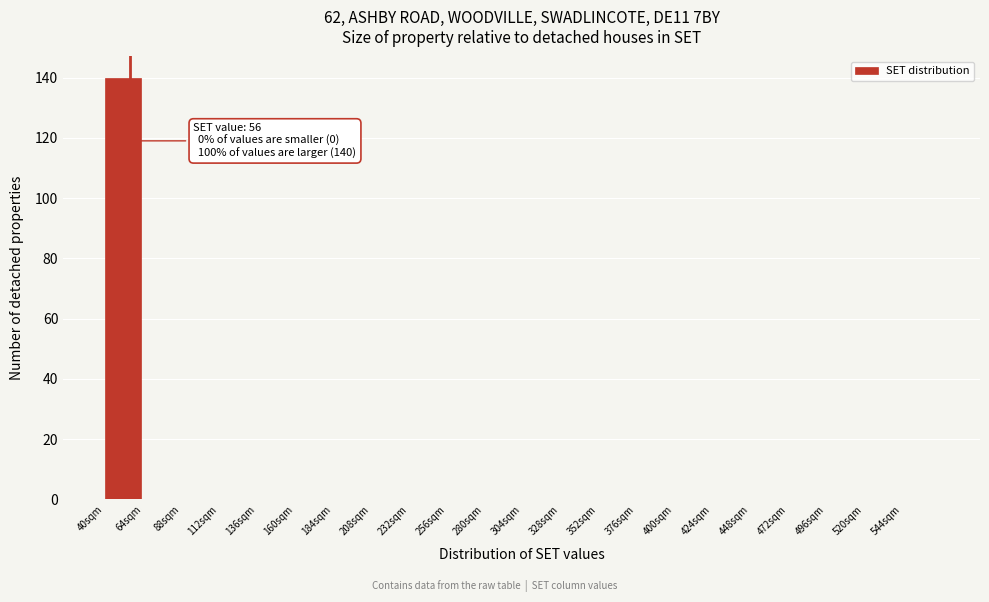

Which range on the x-axis has the tallest bar?

40 to 64